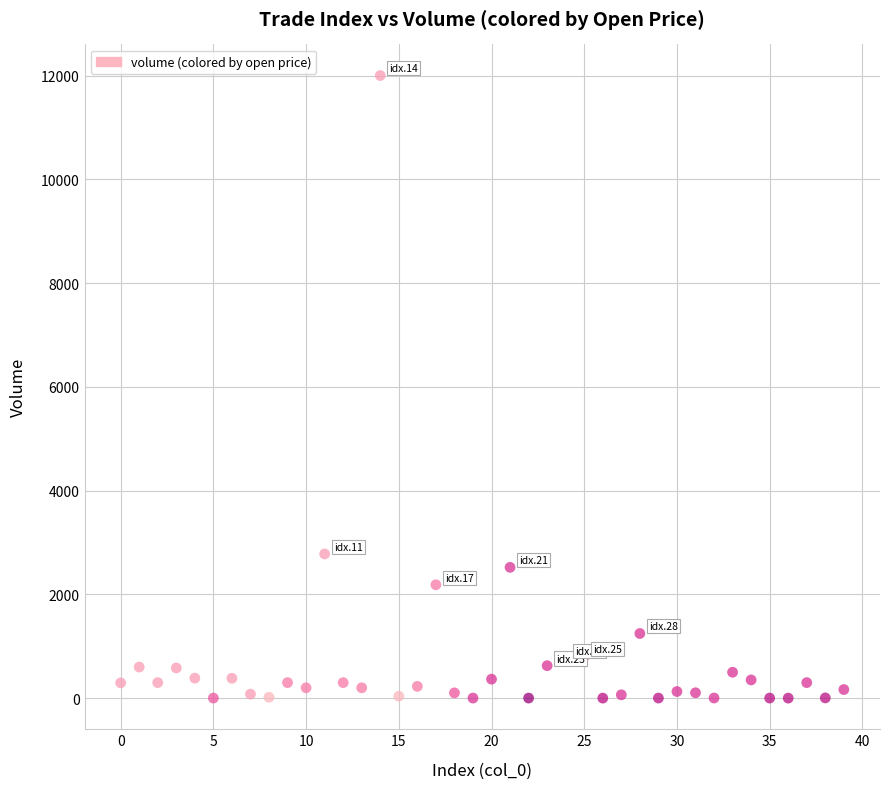

What Y value in the scatter plot is closest to 6000?

2780.1